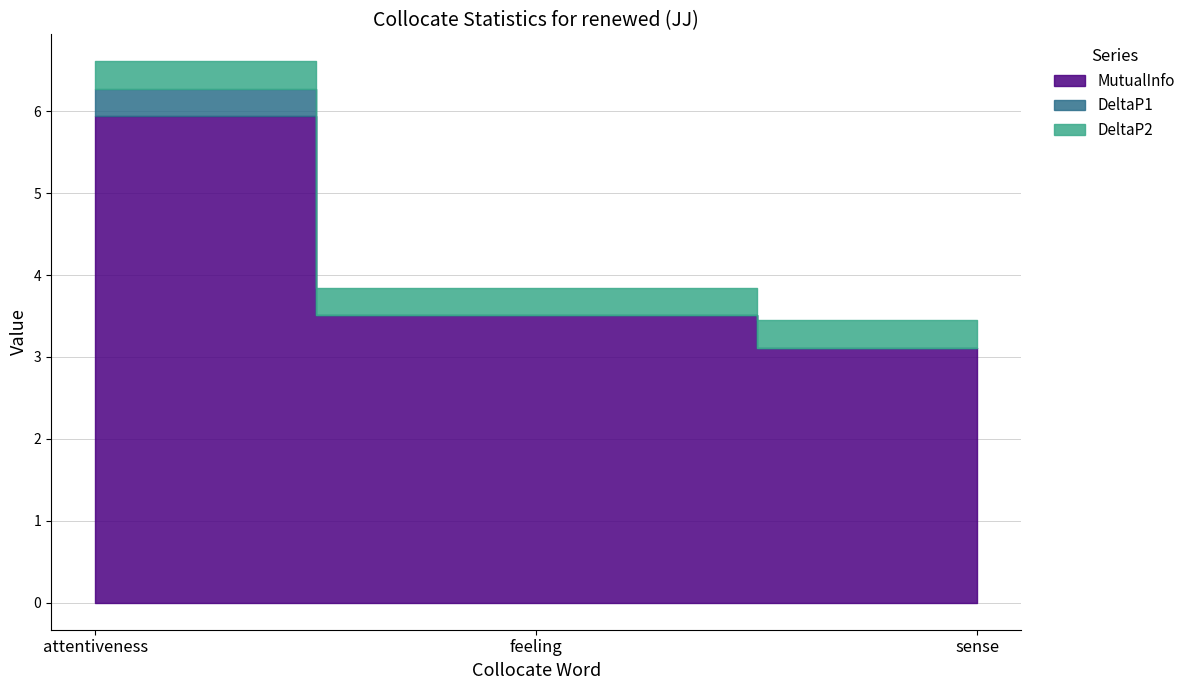

What is the difference between the highest and lowest values at feeling?

3.5